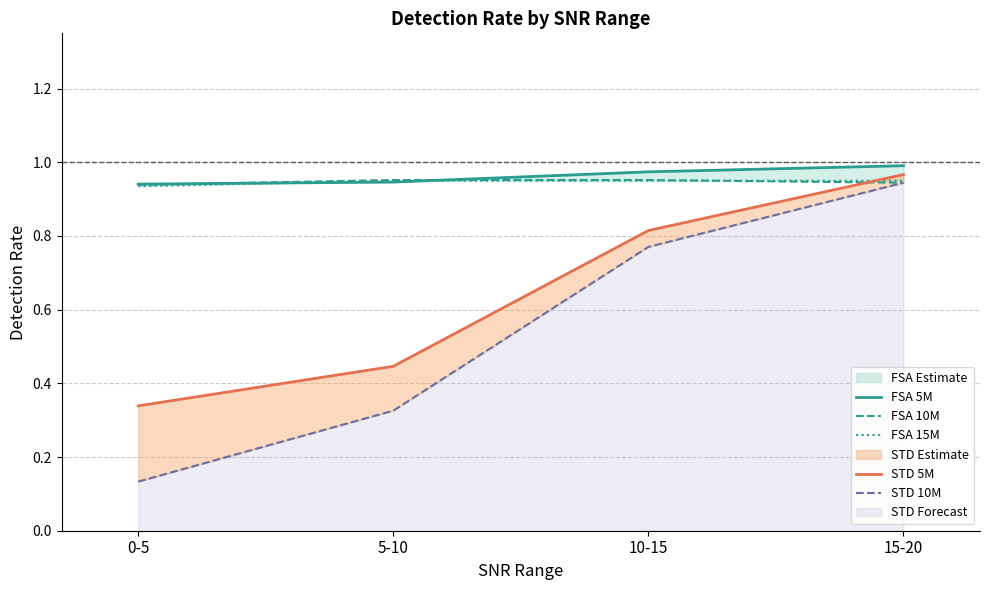

What is the label of the 2nd point from the left?

5-10